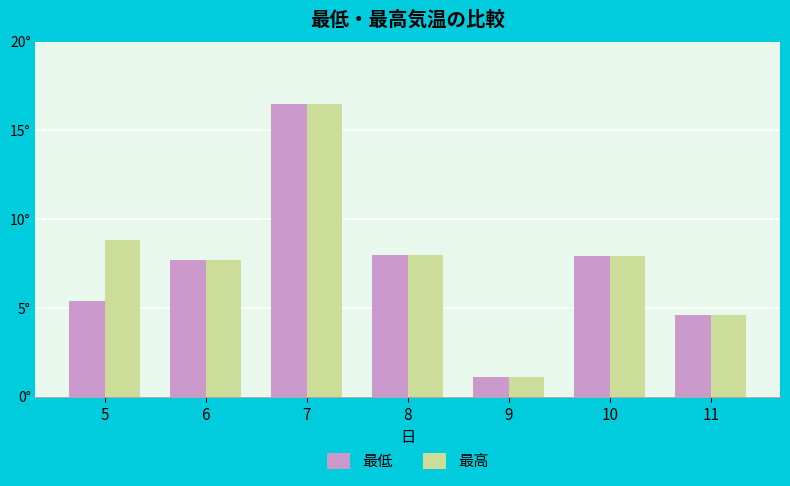

The 最高 series shows 7.3 at 11. True or false?

False